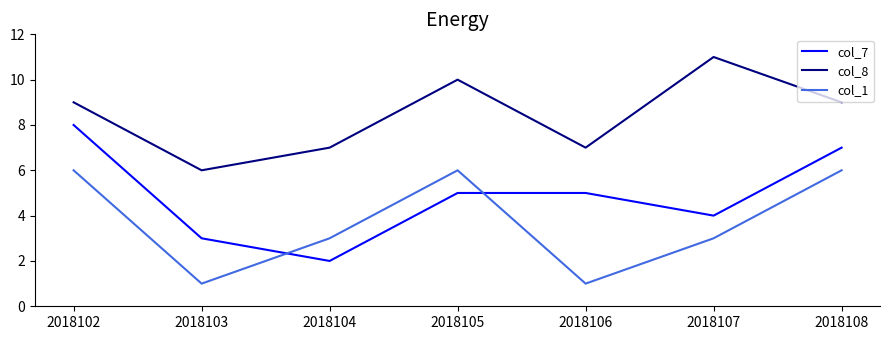

True or false: col_8 and col_7 intersect in this chart.

False